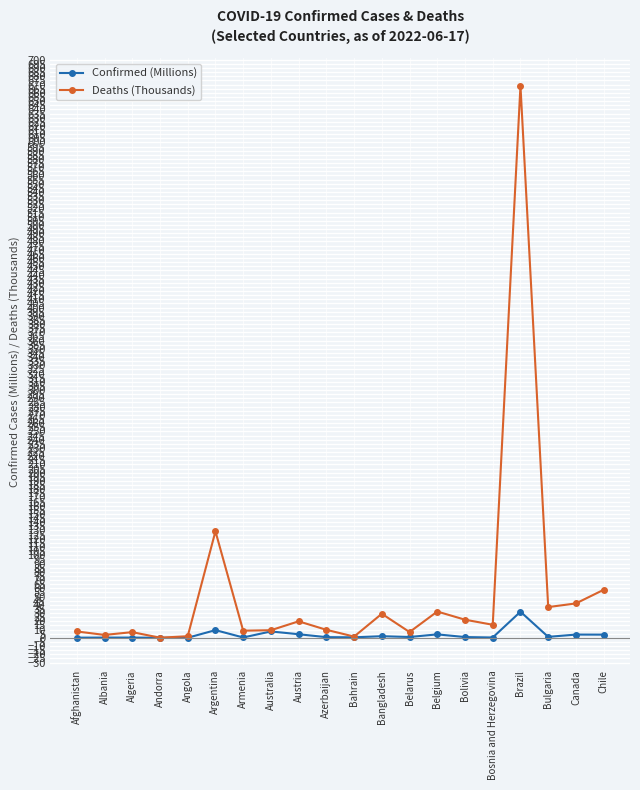

In Deaths (Thousands), how many points are higher than both neighbors (excluding endpoints)?

6